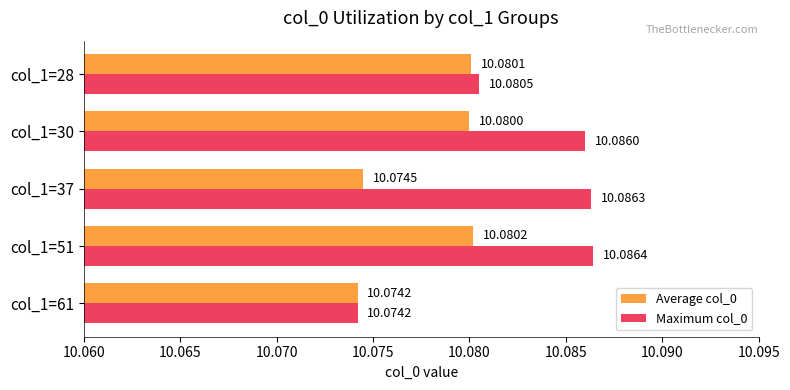

Rank the categories by Maximum col_0 value from lowest to highest.

col_1=61, col_1=28, col_1=30, col_1=37, col_1=51